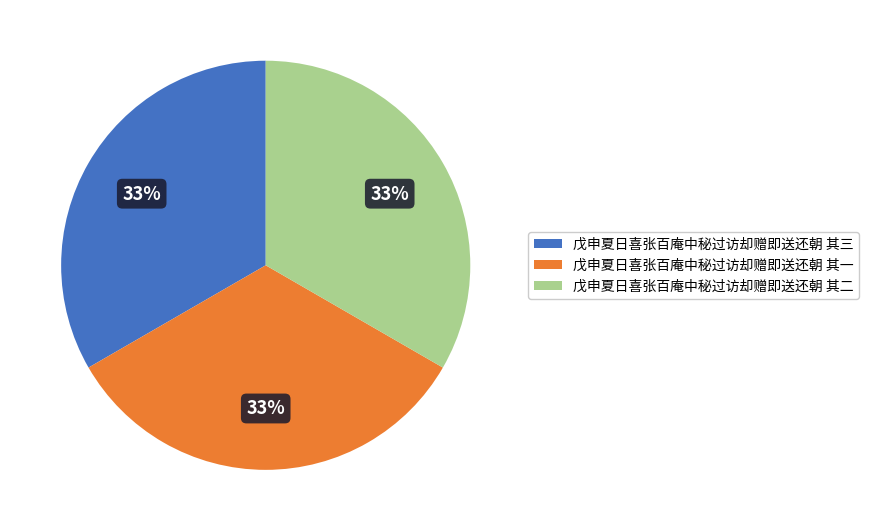

What is the ratio of the value at 戊申夏日喜张百庵中秘过访却赠即送还朝 其二 to the value at 戊申夏日喜张百庵中秘过访却赠即送还朝 其一?

1.0